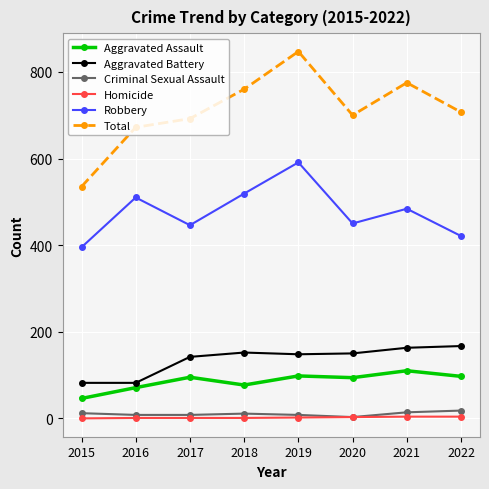

How many data points does each series have?

8